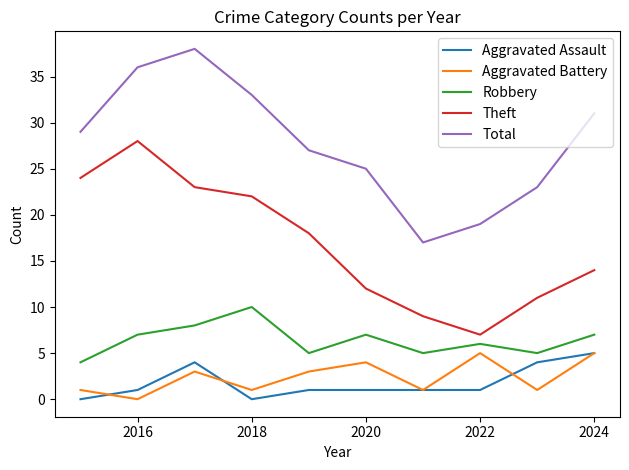

How many series are shown in this chart?

5